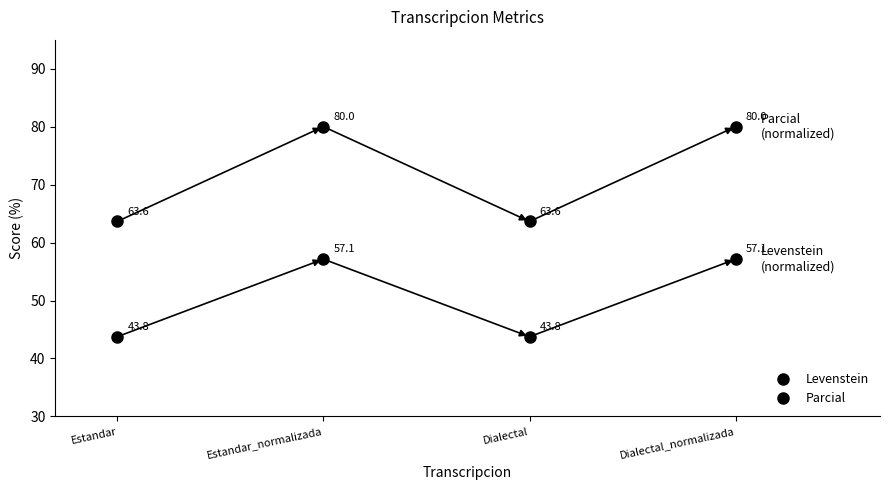

The value of Levenstein at Estandar is 43.8. True or false?

True